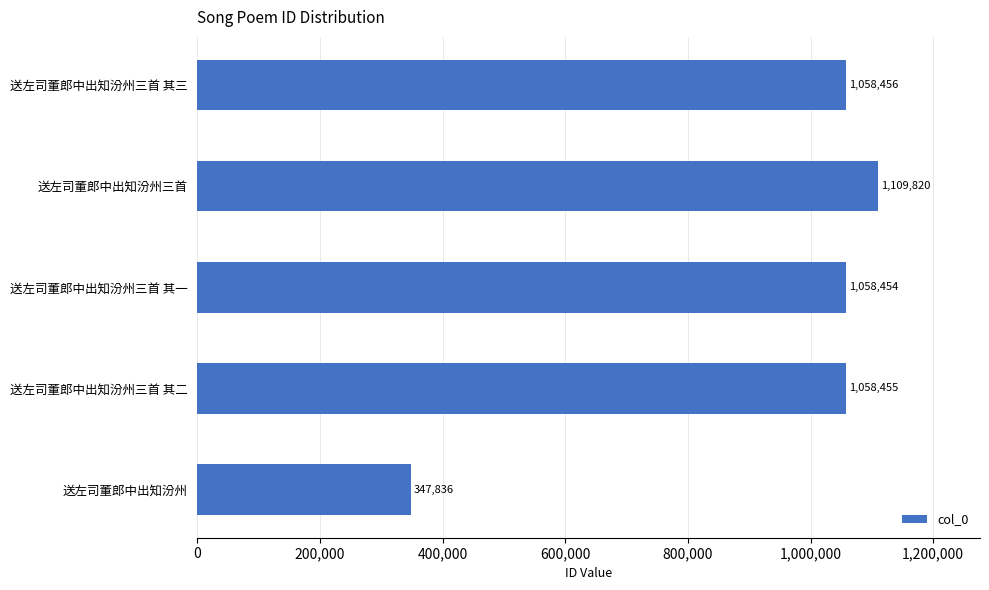

What is the difference between the maximum and second lowest values?

51366